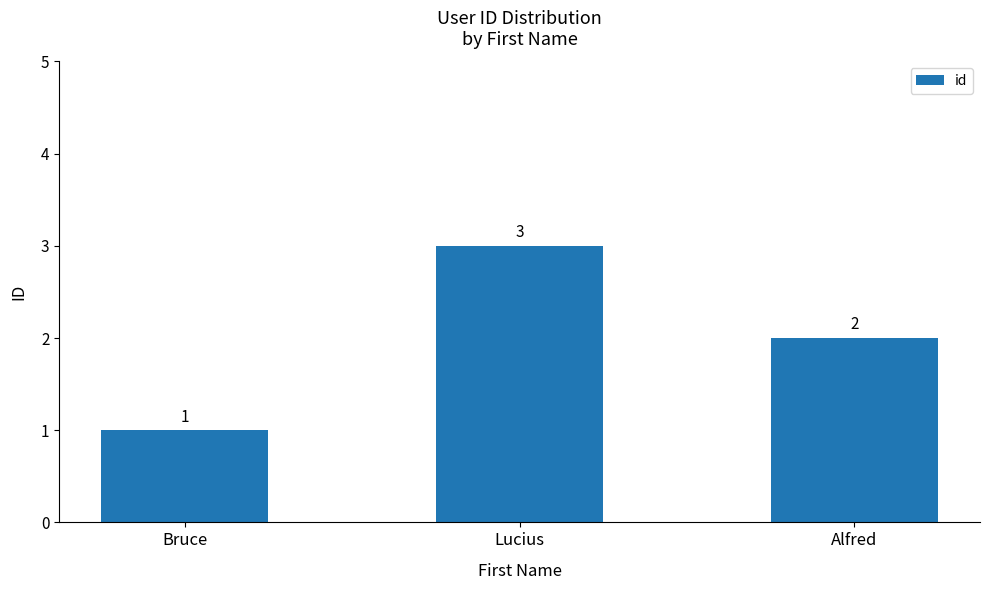

What is the label of the 1st bar from the right?

Alfred